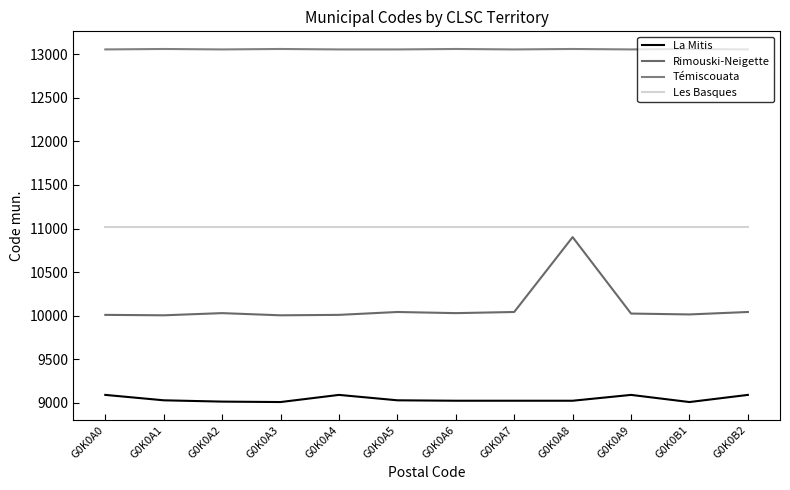

How many Témiscouata values are between 13055 and 13060?

12